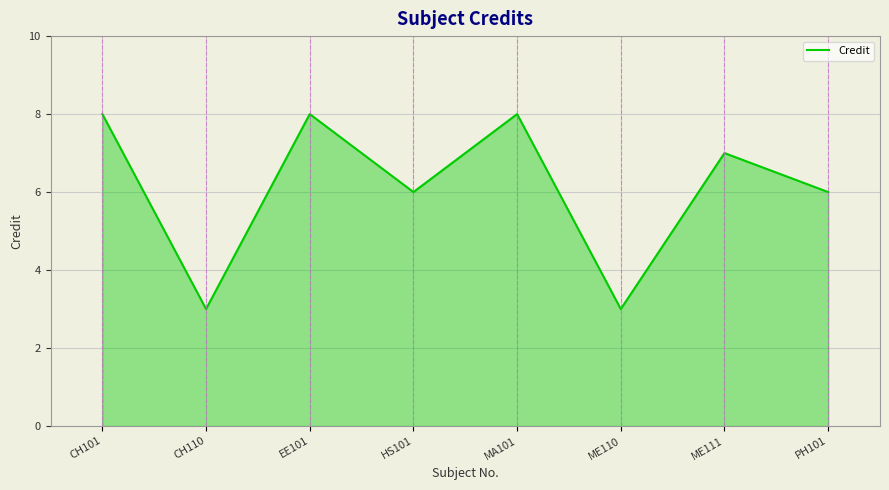

What position from the right is ME111?

2